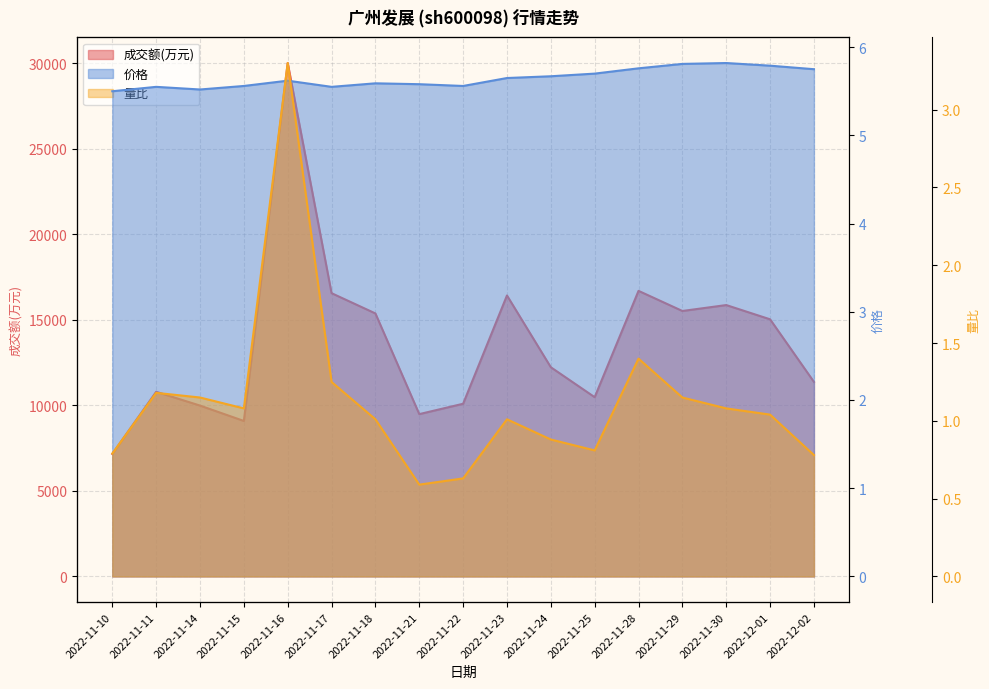

Is the value of 价格 at 2022-11-22 greater than the value of 量比 at 2022-11-22?

Yes